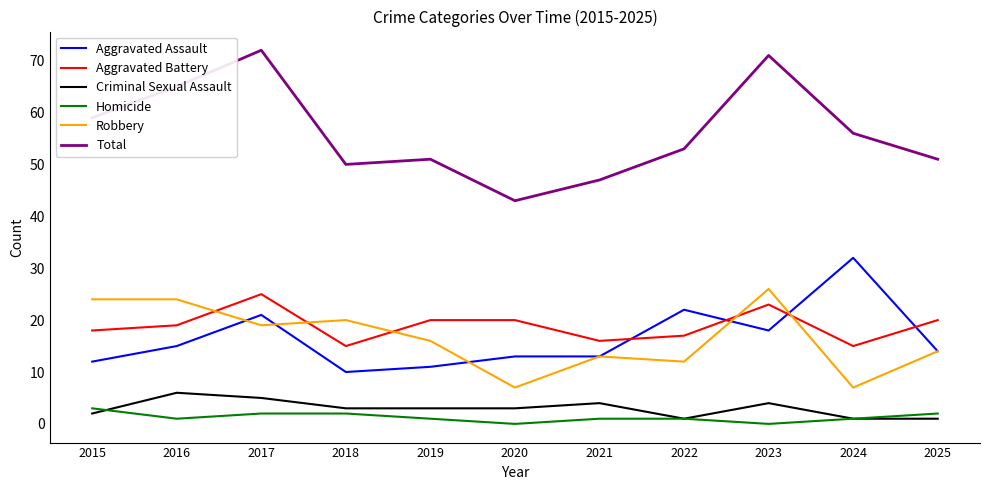

Is this an area chart (filled region under the line)?

No